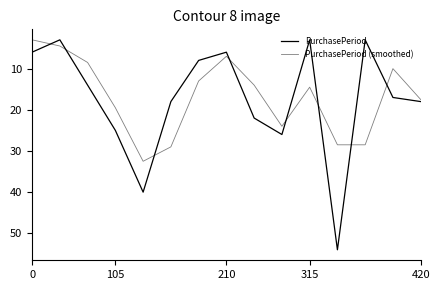

List the series in order of their overall mean, lowest first.

PurchasePeriod (smoothed), PurchasePeriod